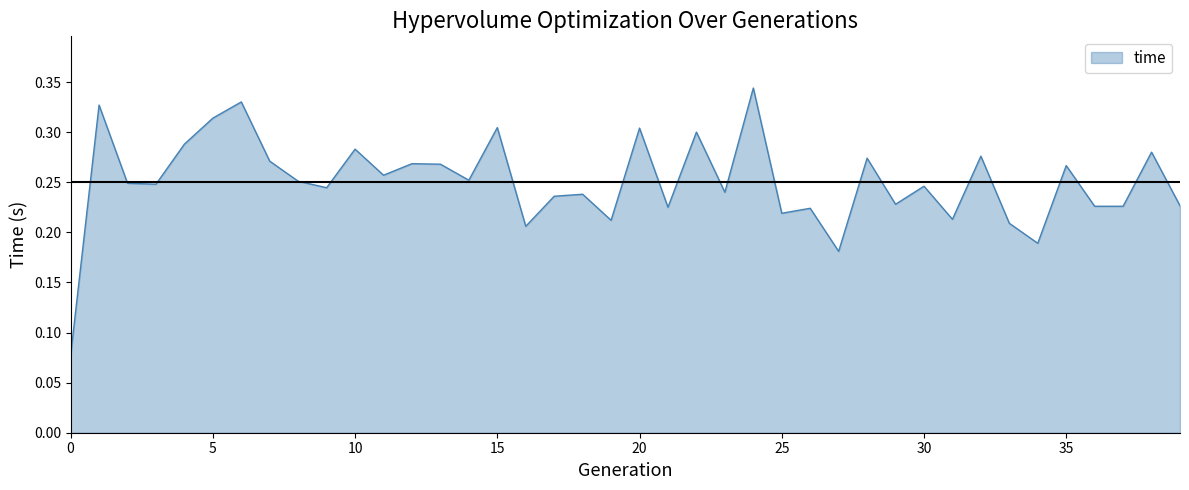

Count the number of categories in the chart.

40